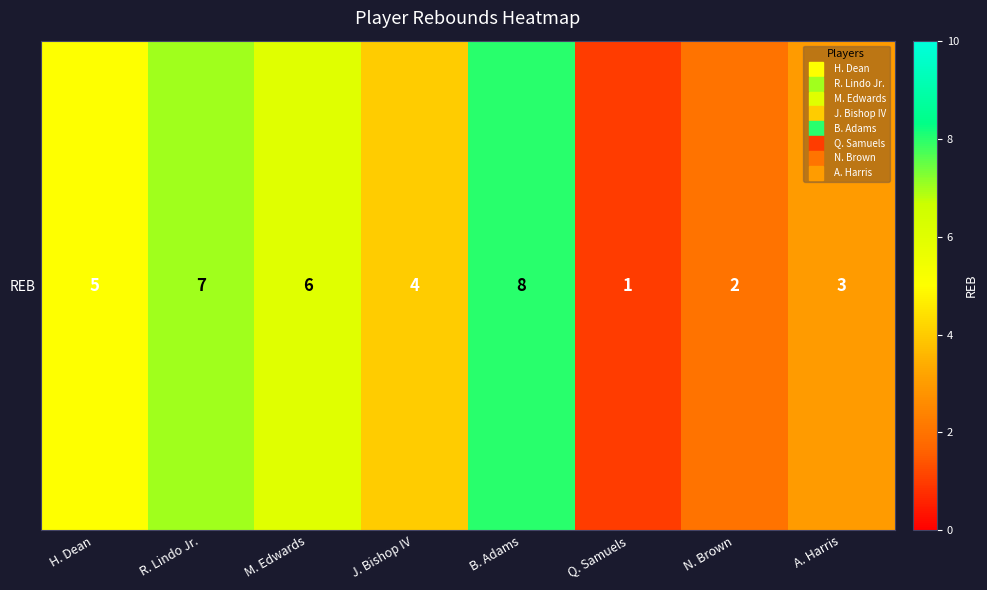

Approximately how many times larger is the value at R. Lindo Jr. compared to B. Adams?

0.9